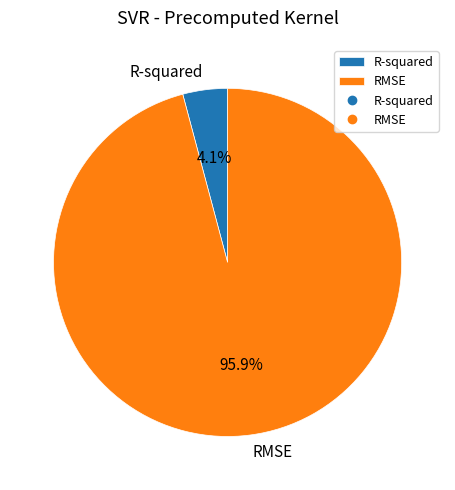

Which slice represents more than half of the pie?

RMSE